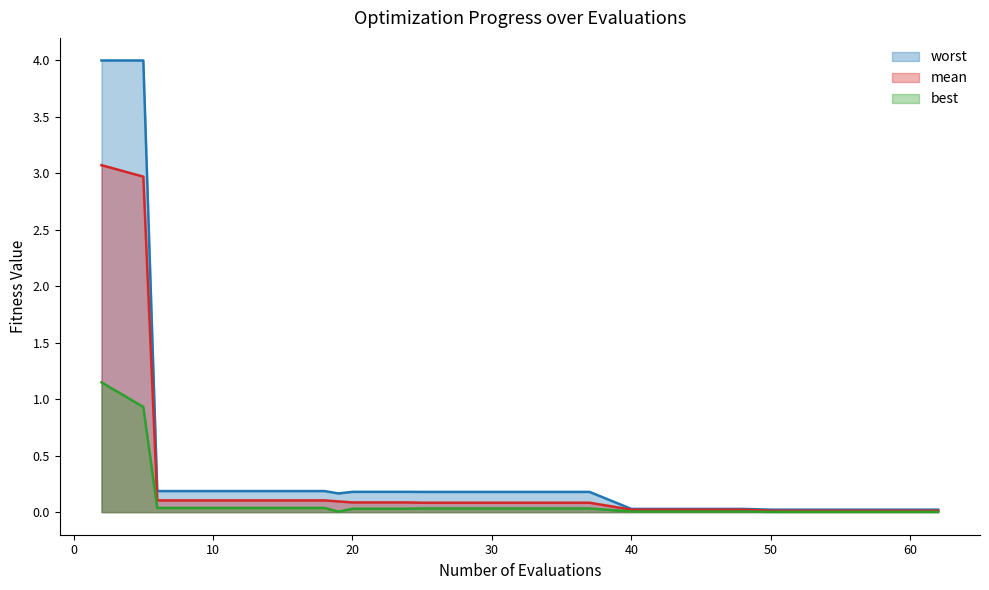

How many lines are shown in the chart?

3